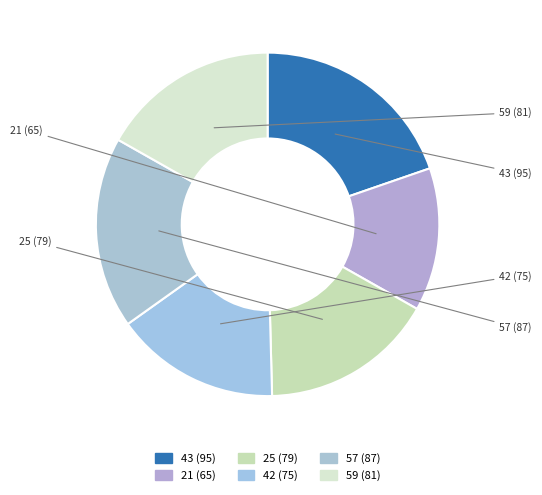

How many slices are in this pie chart?

6